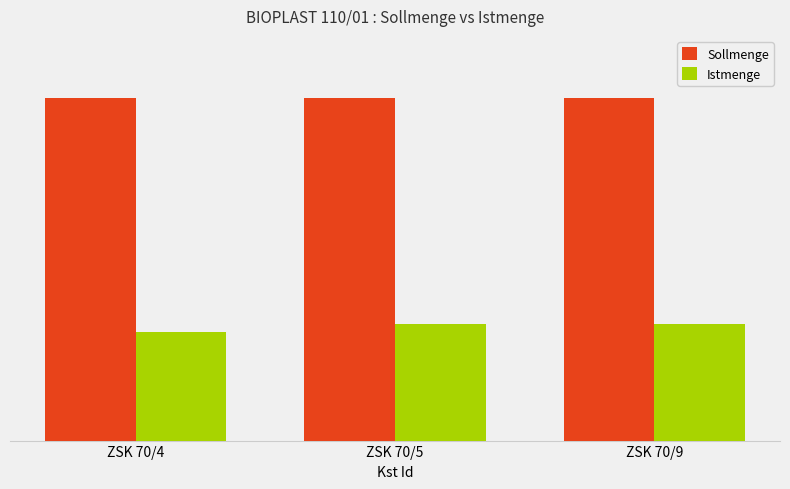

Does the chart contain stacked bars?

No